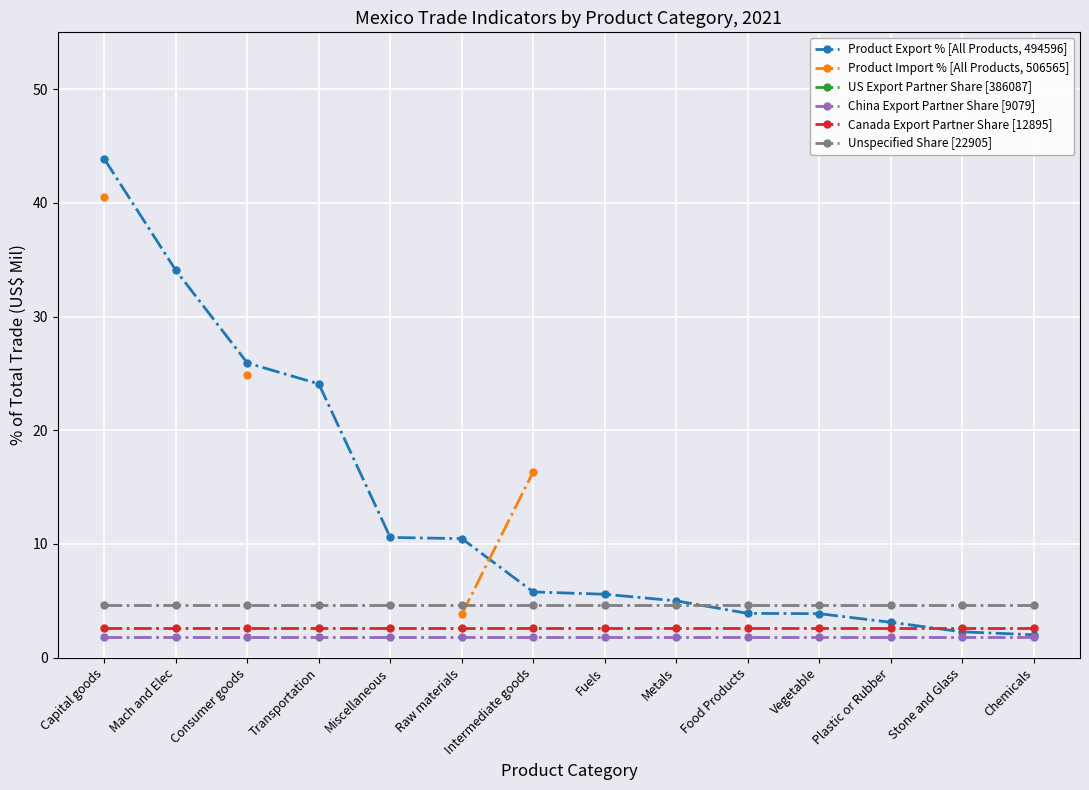

Is it true that Canada Export Partner Share [12895] equals 2.6 at Raw materials?

True